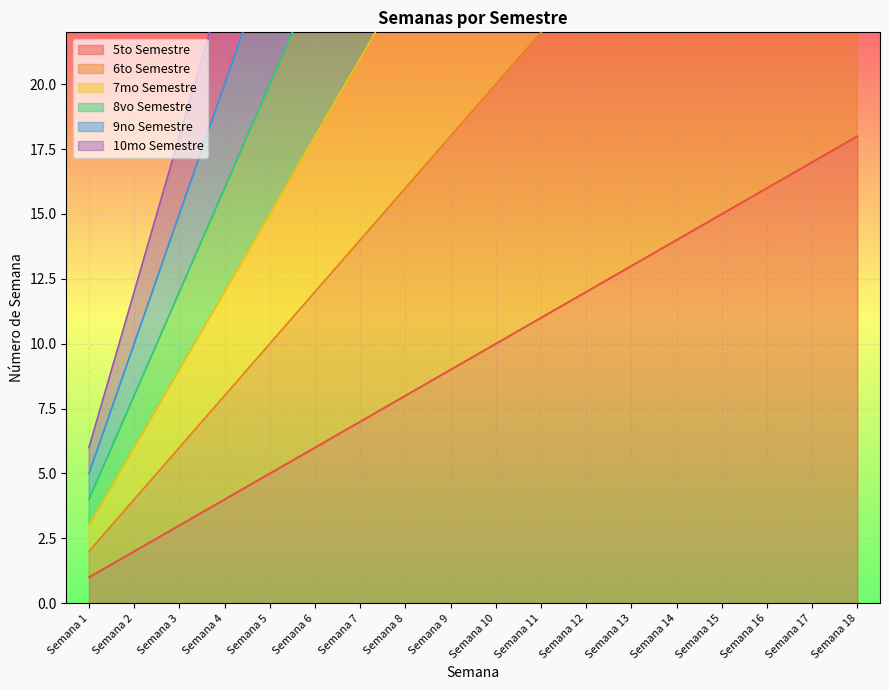

What is the maximum value shown in the chart?

108